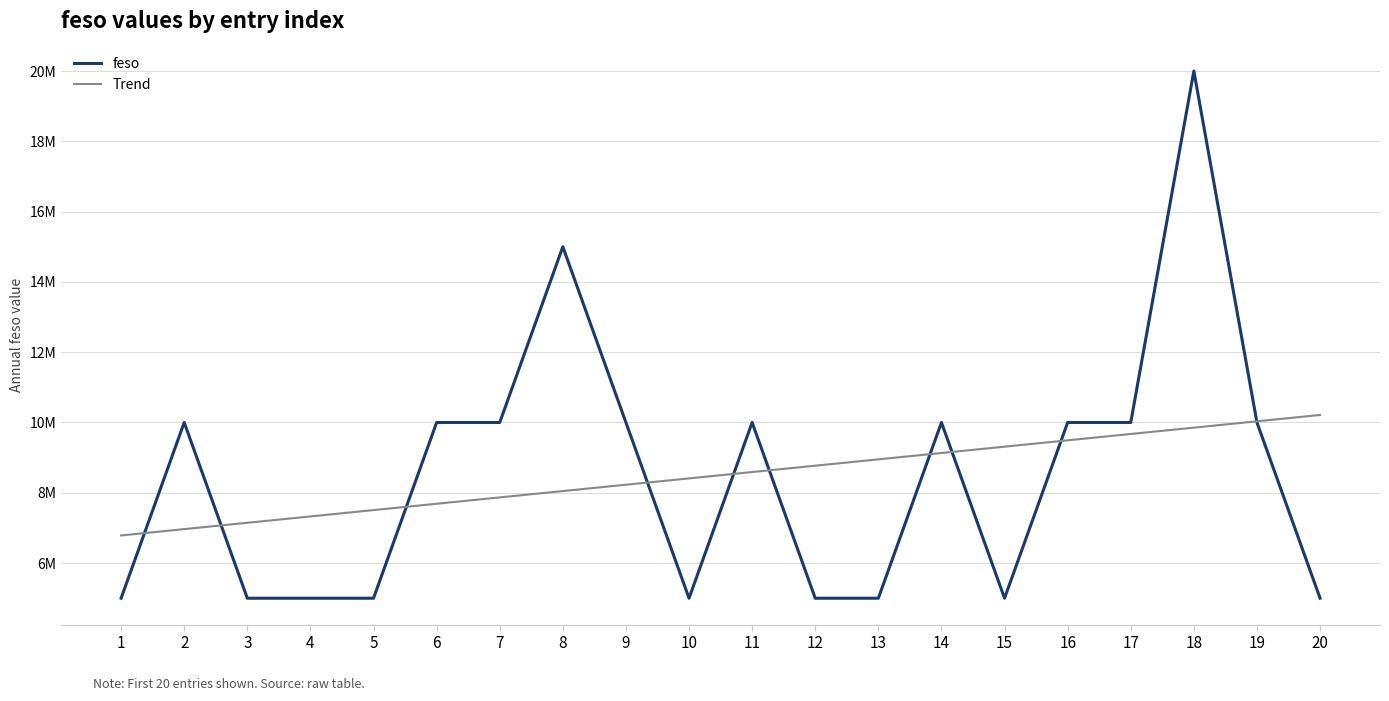

Between which two adjacent categories do Trend and feso first intersect?

1 and 2